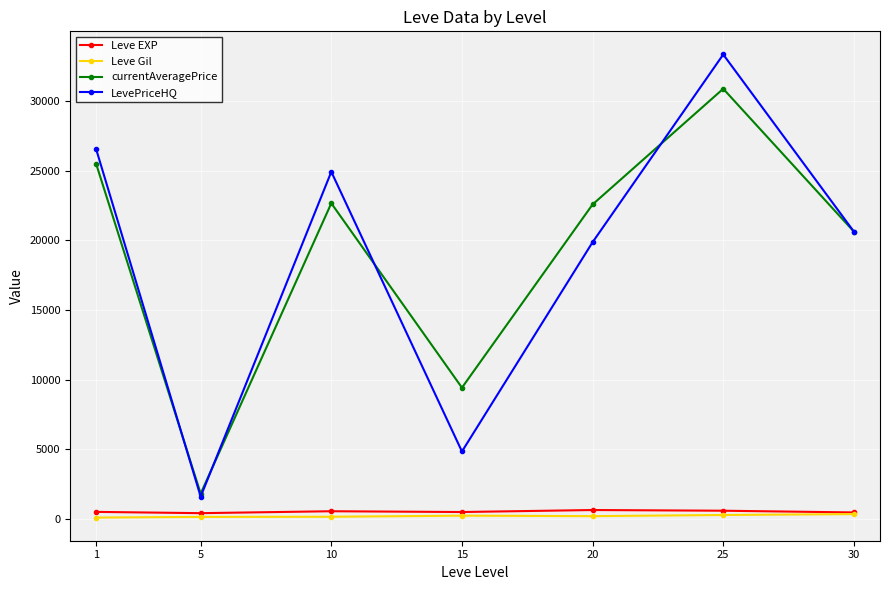

Where is currentAveragePrice nearest to the value 16350?

30